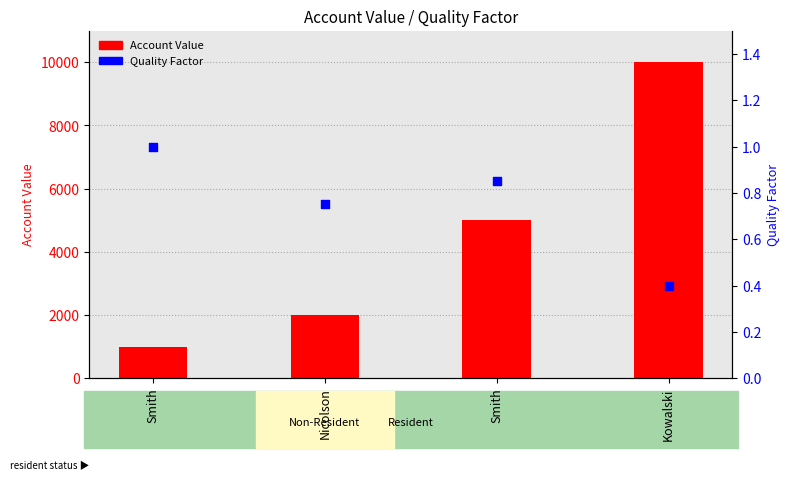

Which series has the largest total across all categories?

Account Value